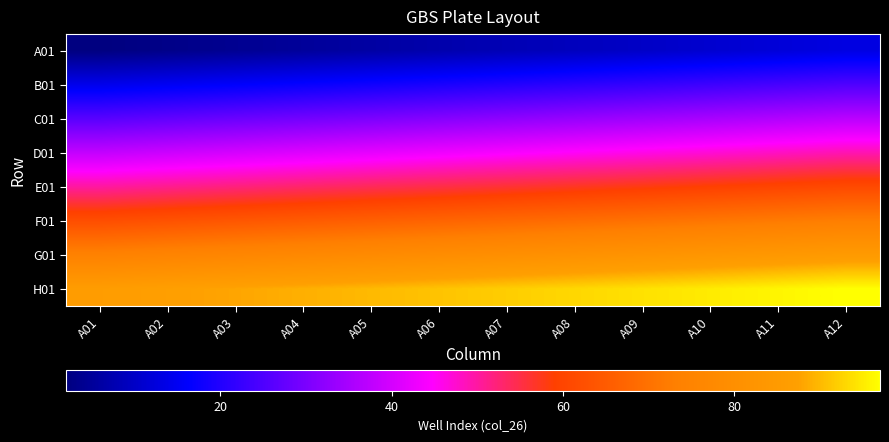

Which category has the lowest value across all series?

A01